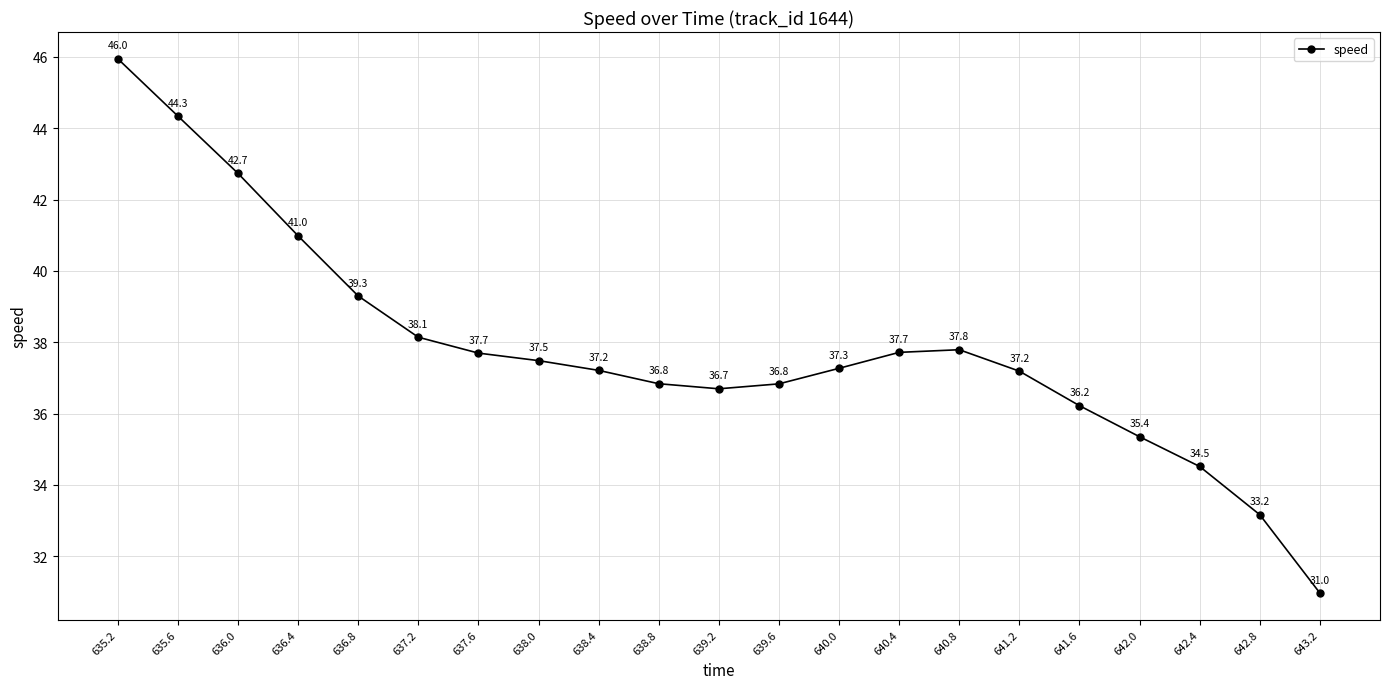

What is the difference between the maximum and minimum values?

15.0